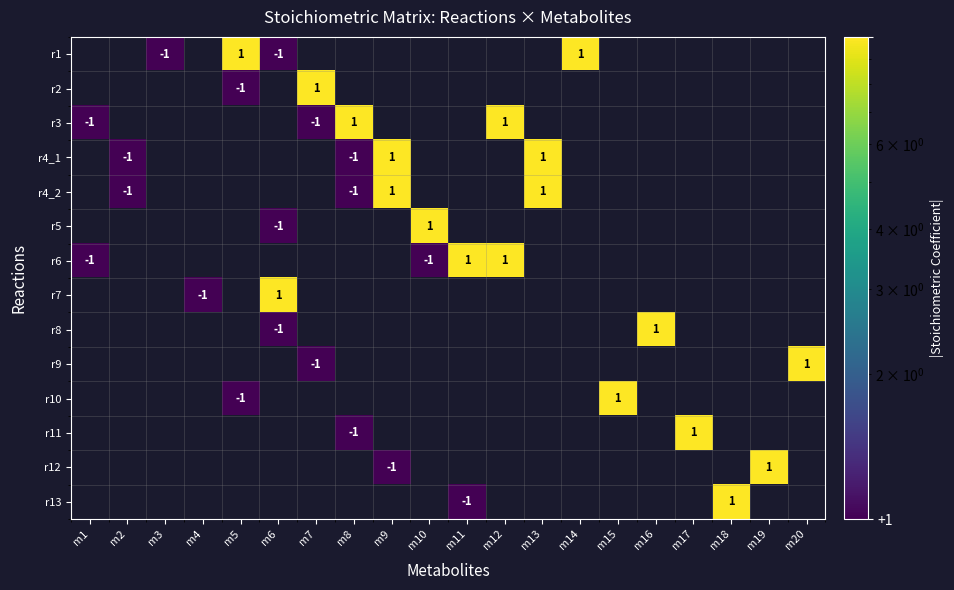

Is it true that r9 equals 1 at m20?

True